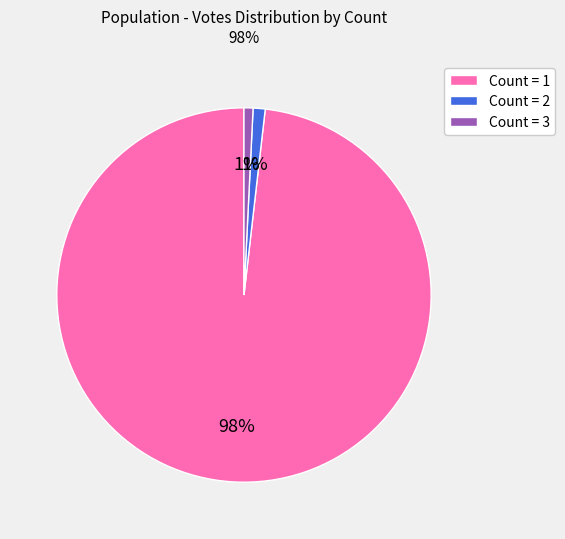

The Count = 2 slice represents 1% of the pie. True or false?

True